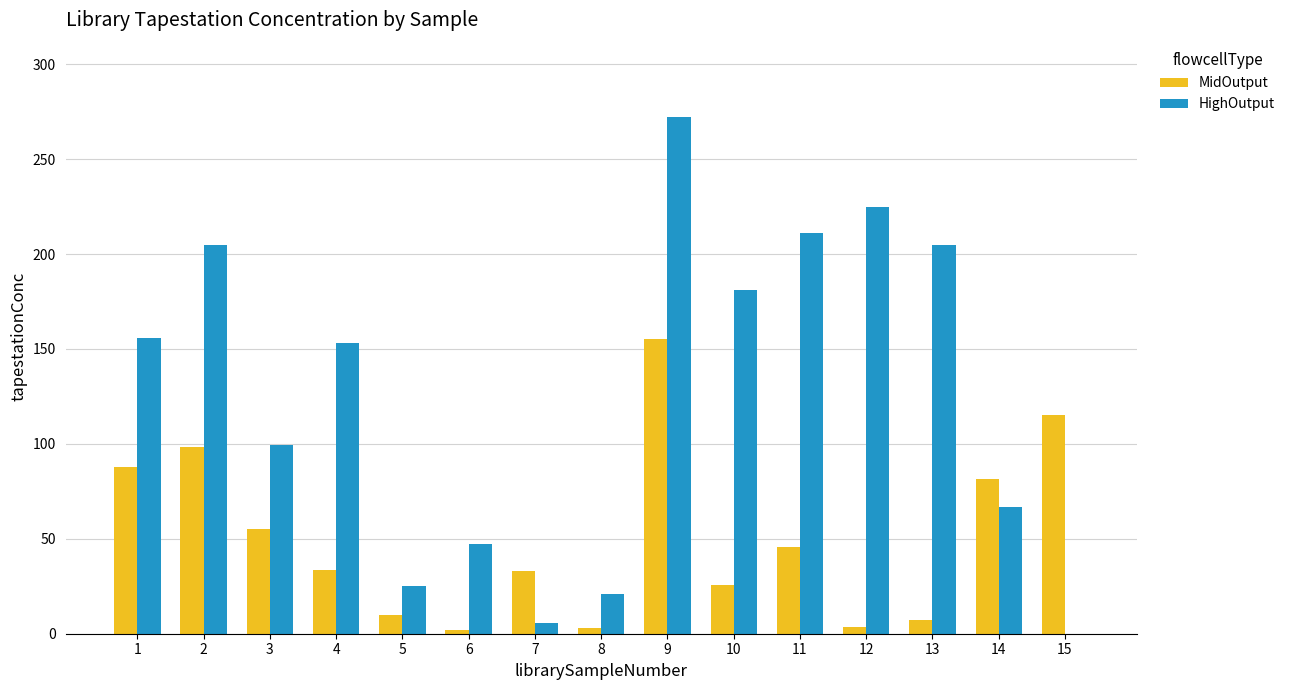

What is the maximum value for HighOutput?

272.0